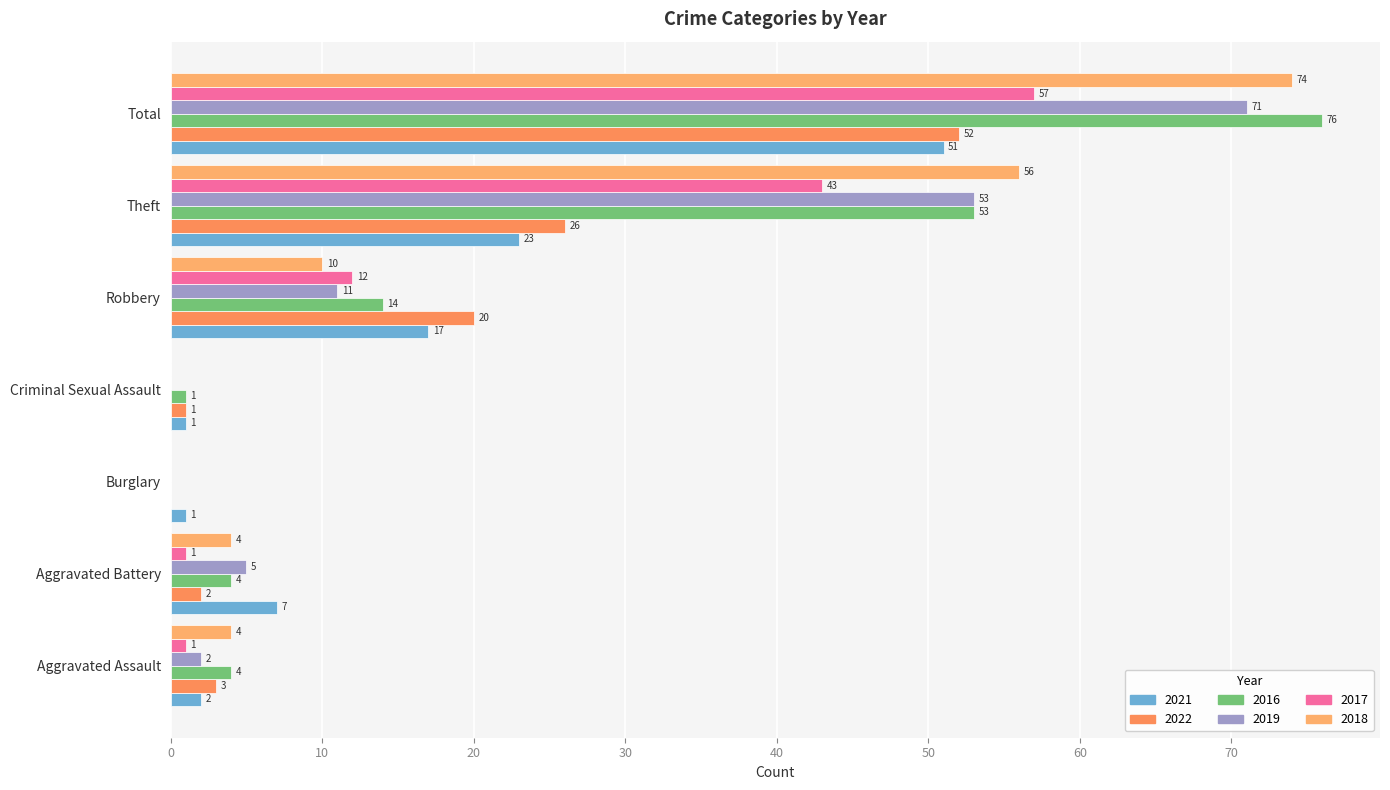

Which category has the highest value across all series?

Total